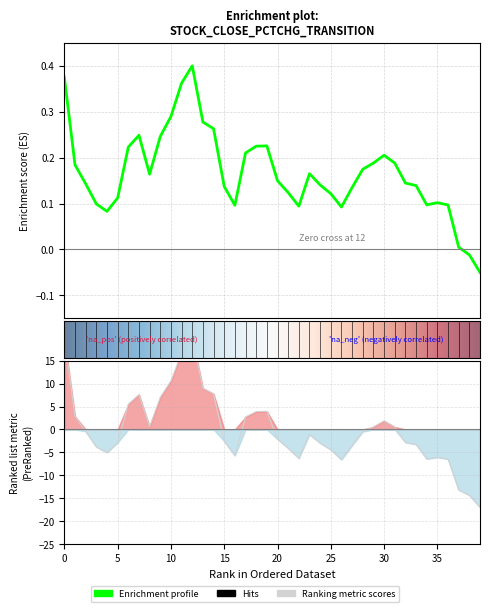

The chart shows a value of 0.6 at 17. True or false?

False